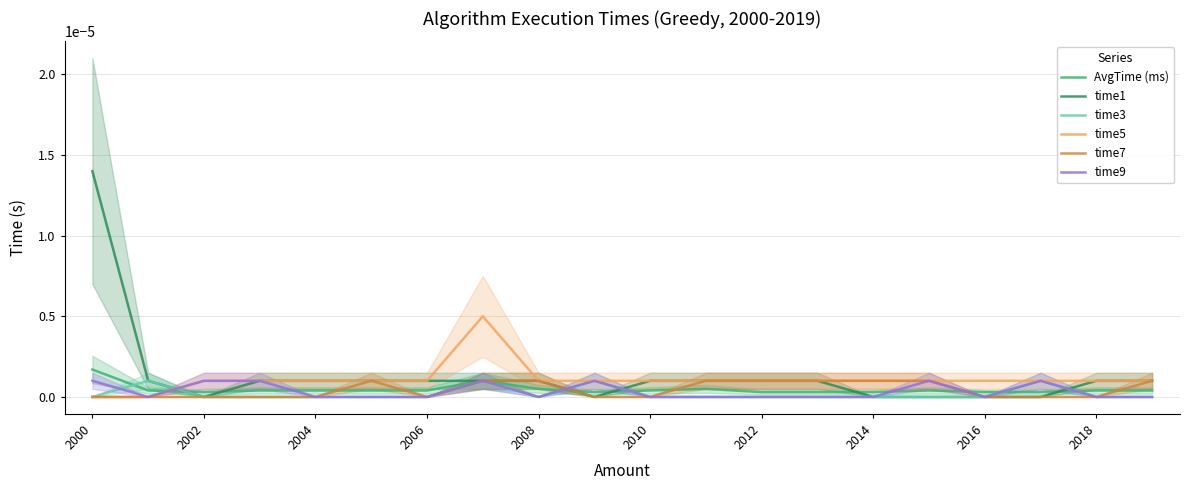

Which category has the highest value in the AvgTime (ms) series?

2000